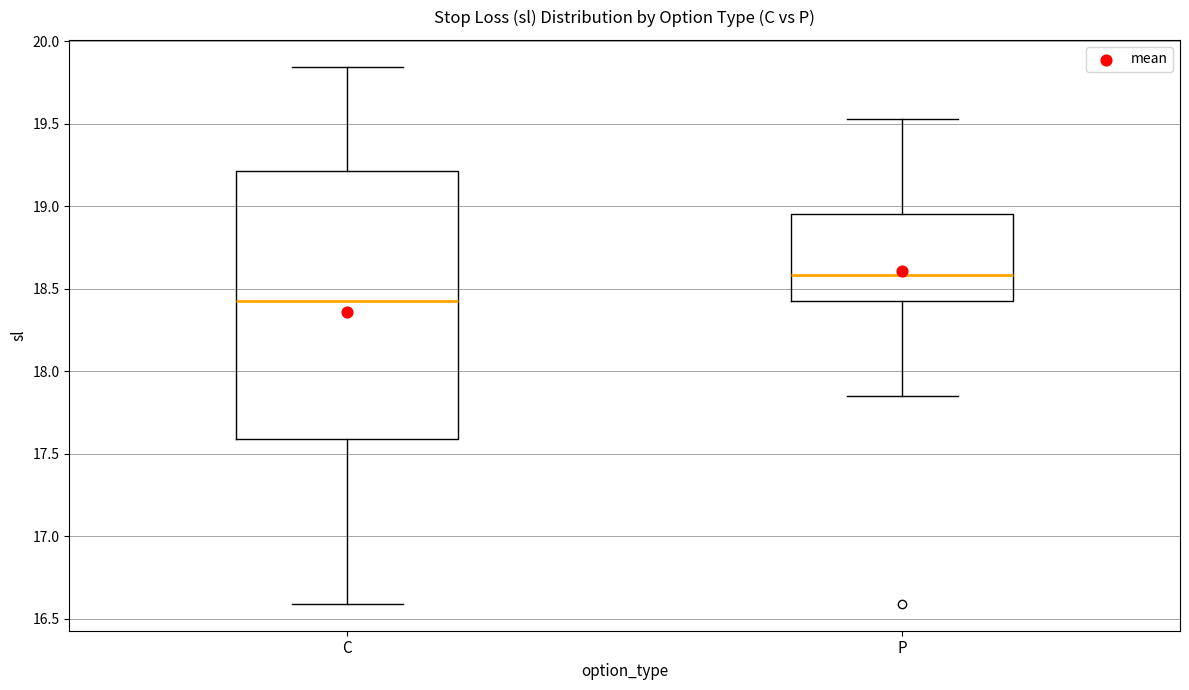

Reading left to right, transcribe this box plot: for each box, give where its median line is, the range the box spans, and where its two whiskers end, as read against the y-axis. The values are not printed on the chart, so give them approximately, as read against the axis.

C: median 18.45, box 17.60 to 19.20, whiskers 16.60 to 19.85
P: median 18.60, box 18.45 to 18.95, whiskers 17.85 to 19.55